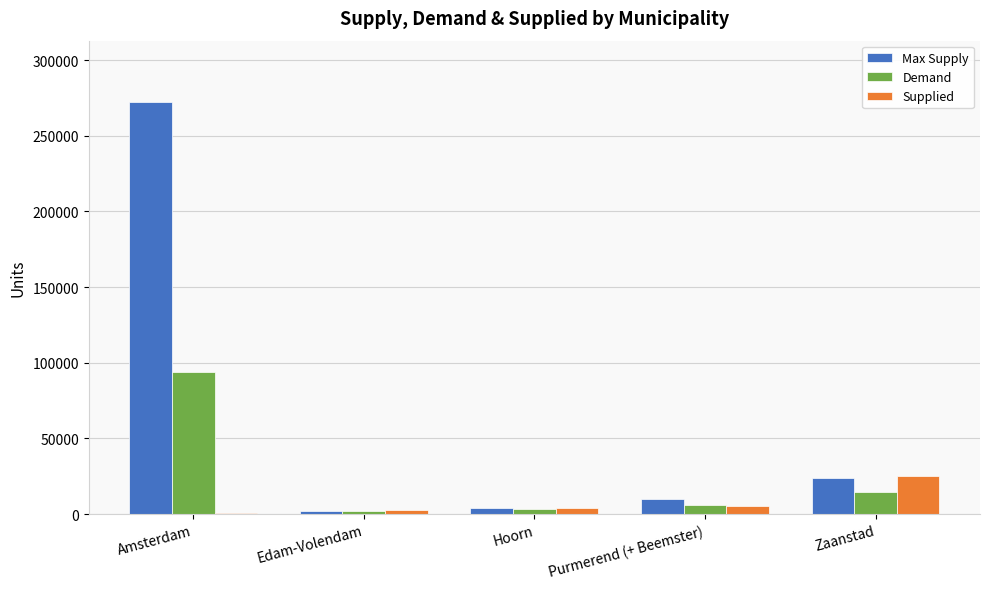

At which label does Max Supply first exceed 10014?

Amsterdam